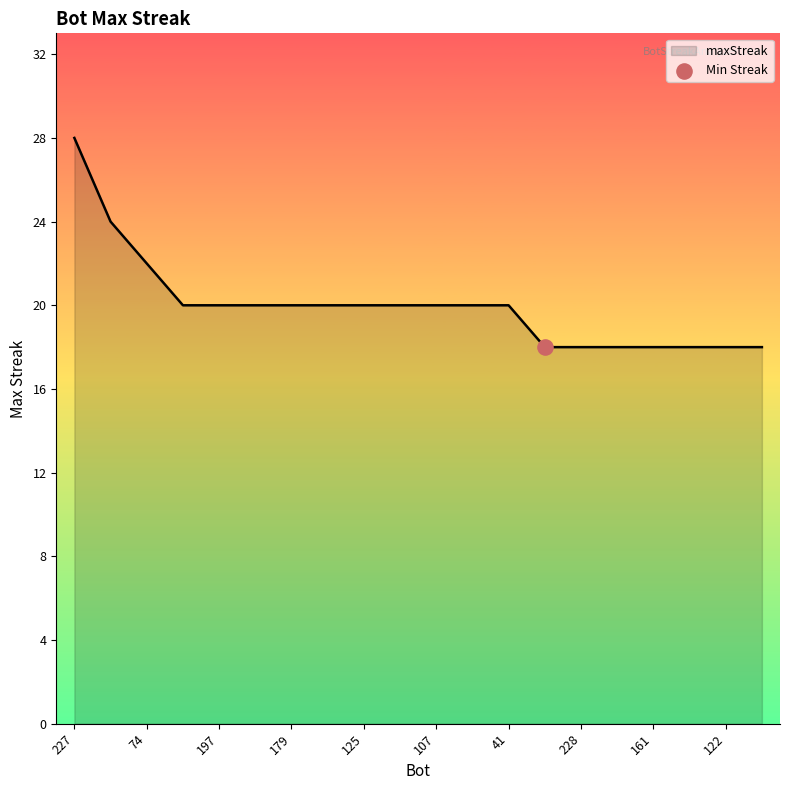

What is the minimum value shown in the chart?

18